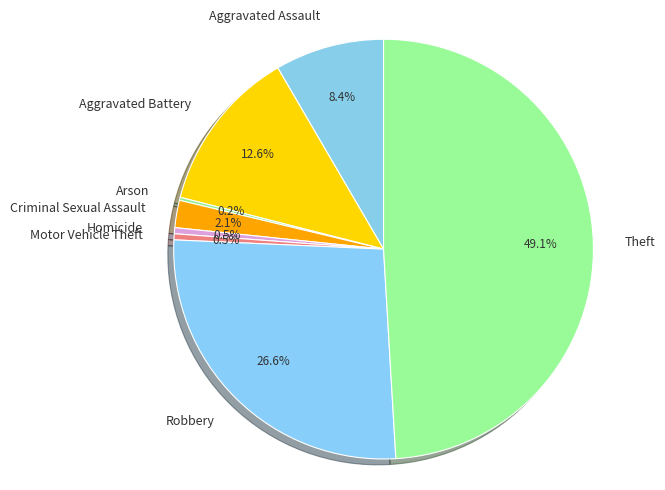

To the nearest percent, what is the difference between the Theft and Criminal Sexual Assault slice percentages?

47%